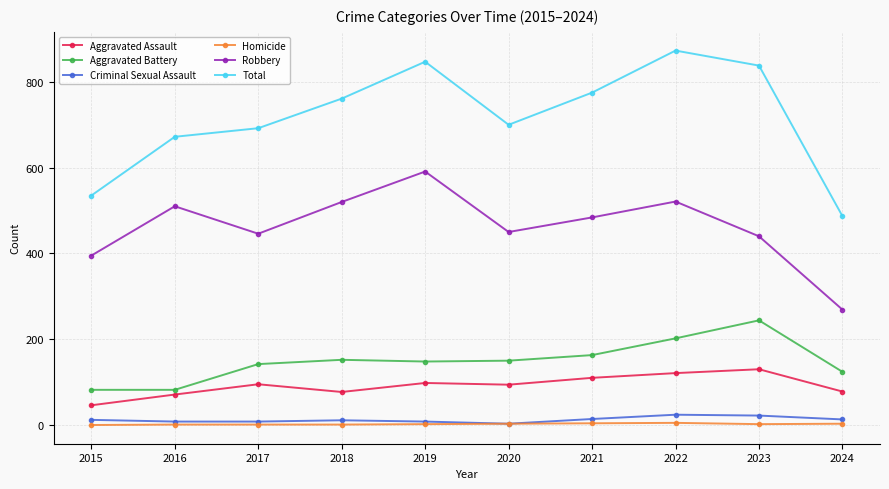

Which series changed the most between 2015 and 2020?

Total